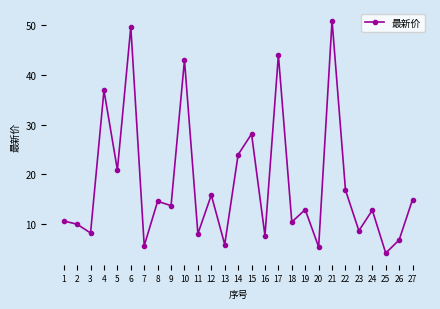

What is the ratio of the value at 11 to the value at 18?

0.8